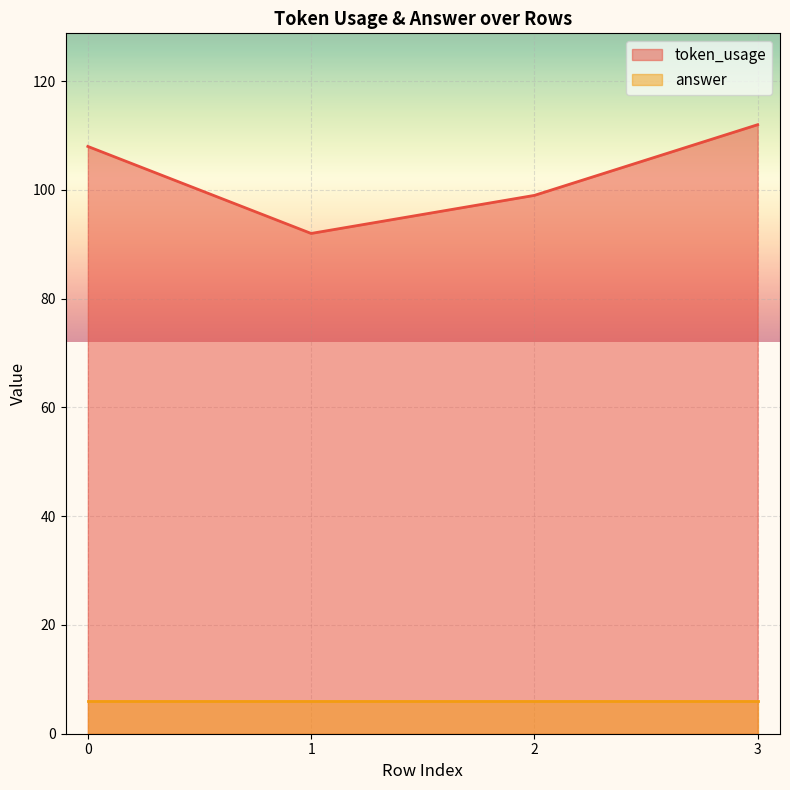

Reading right to left, extract all data points from this chart.

3=112	2=99	1=92	0=108